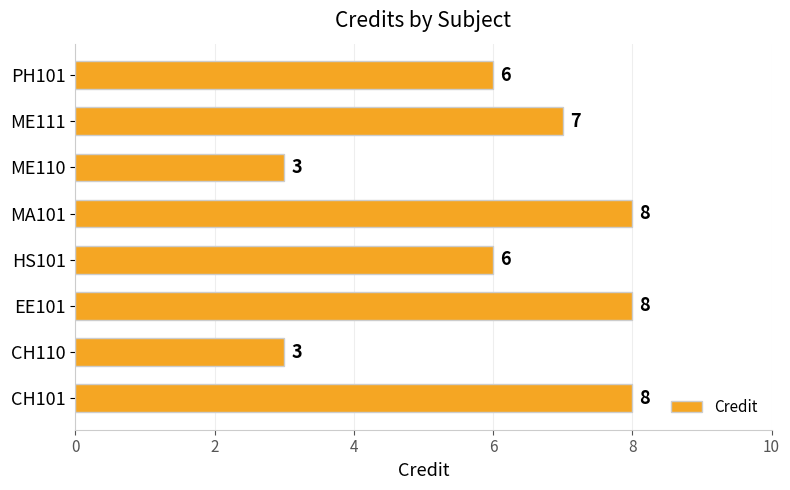

Is it true that the value at EE101 is 5?

False